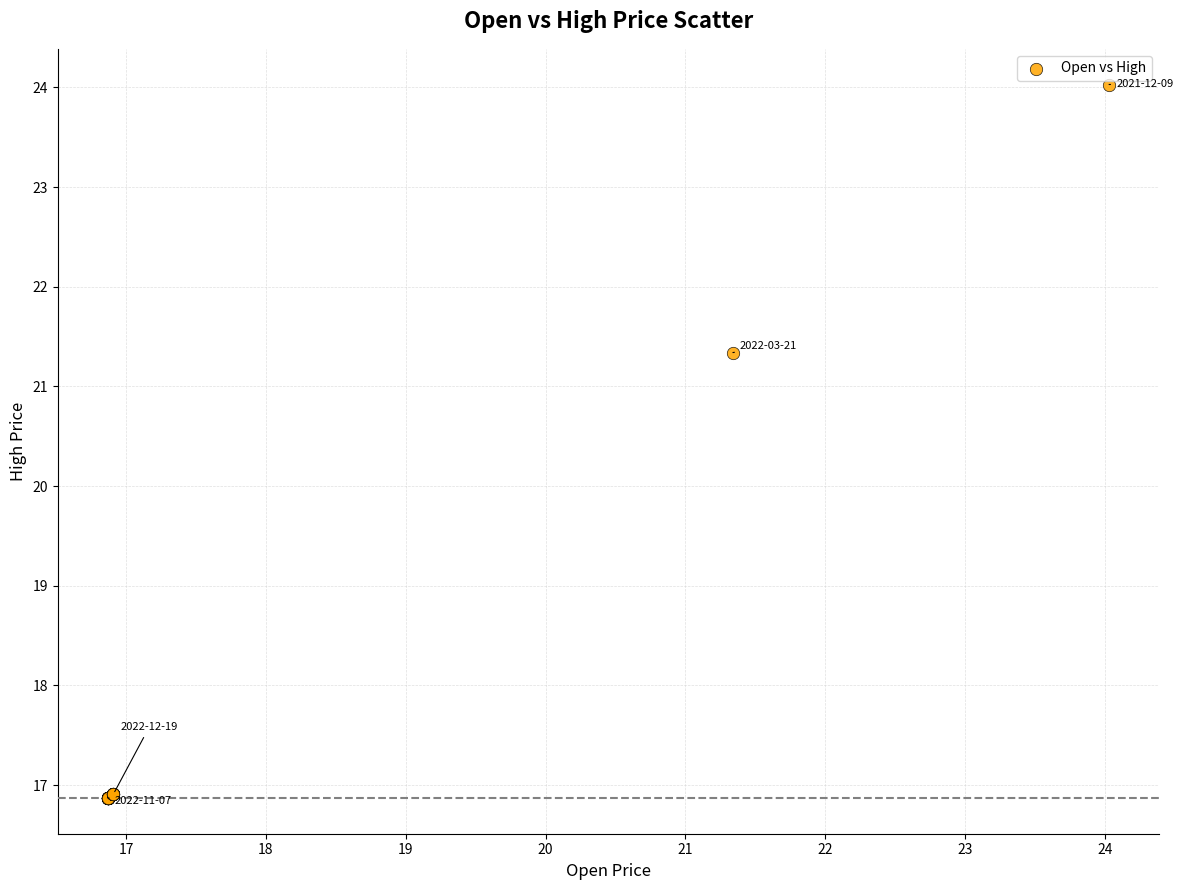

What Y value in the scatter plot is closest to 20?

21.3